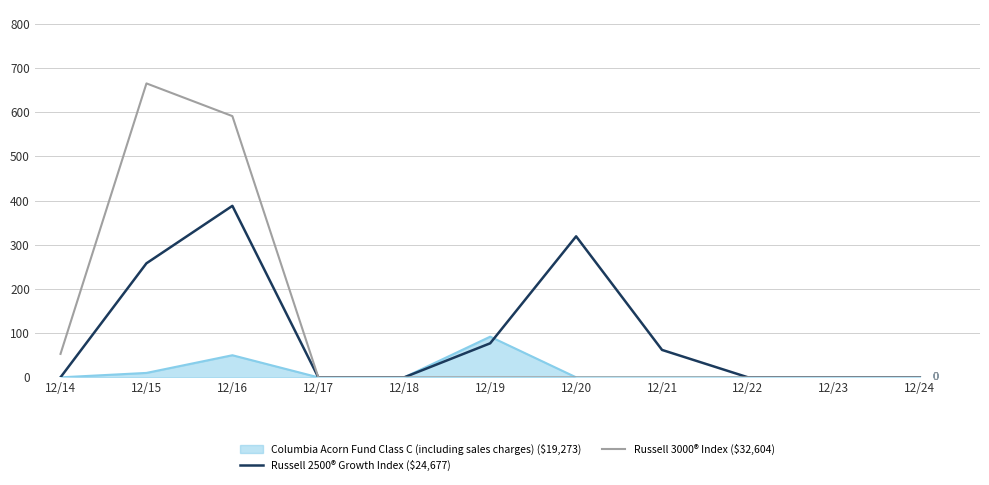

What is the greatest value displayed?

665